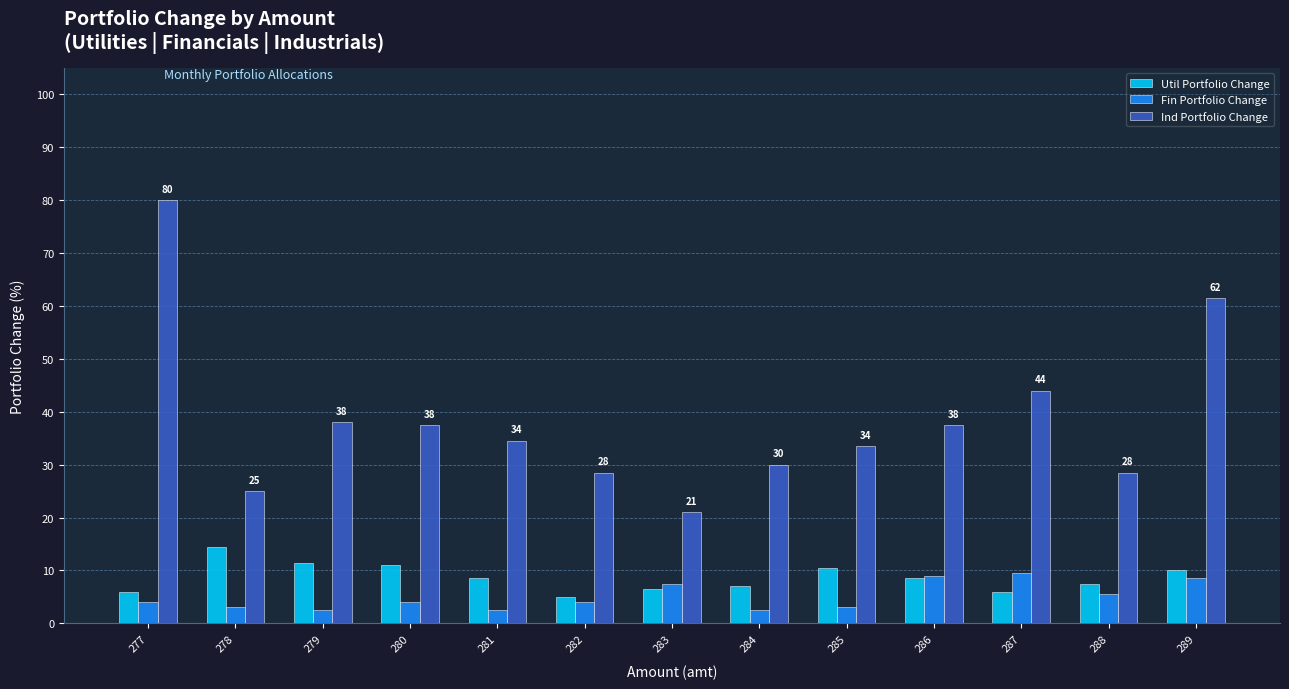

Read the Fin Portfolio Change value at 285.

3.0